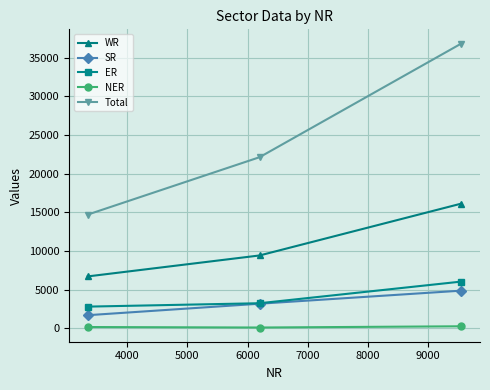

What is the value of the NER point at the 3rd from the left?

256